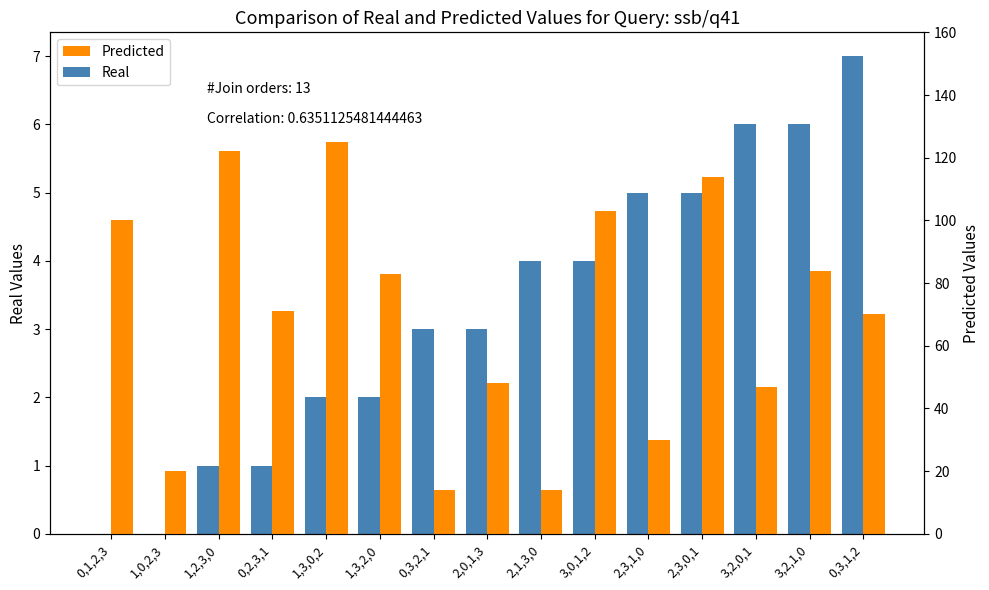

What is the label of the 4th bar from the right?

2,3,0,1